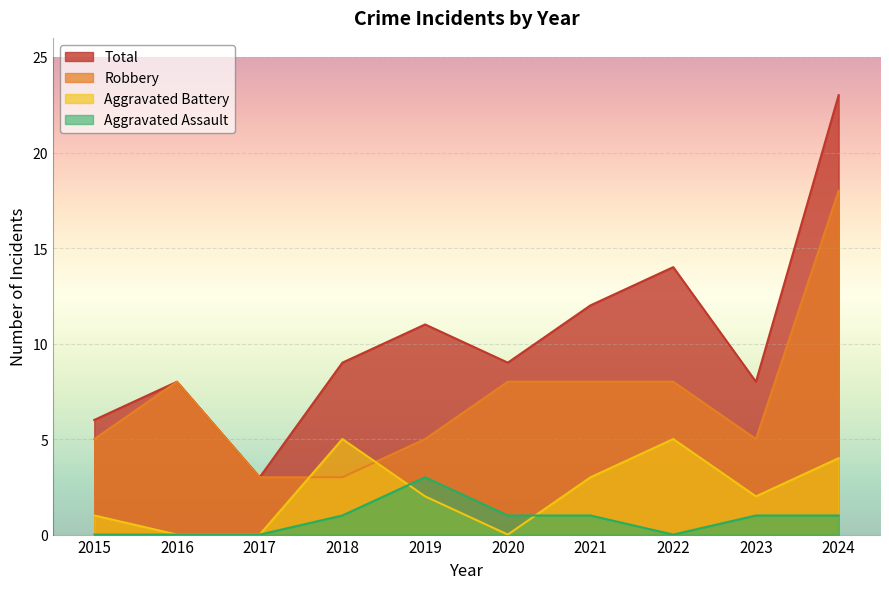

List the series in order of their peak value, lowest first.

Aggravated Assault, Aggravated Battery, Robbery, Total